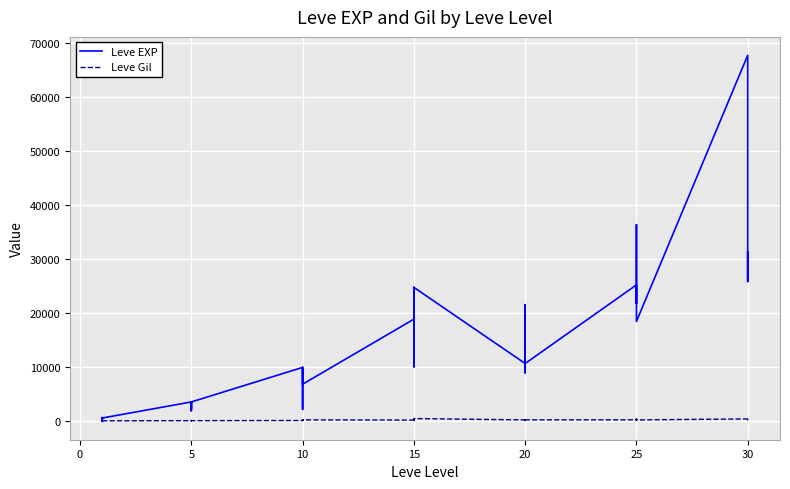

What are all the series names shown in the legend?

Leve EXP, Leve Gil